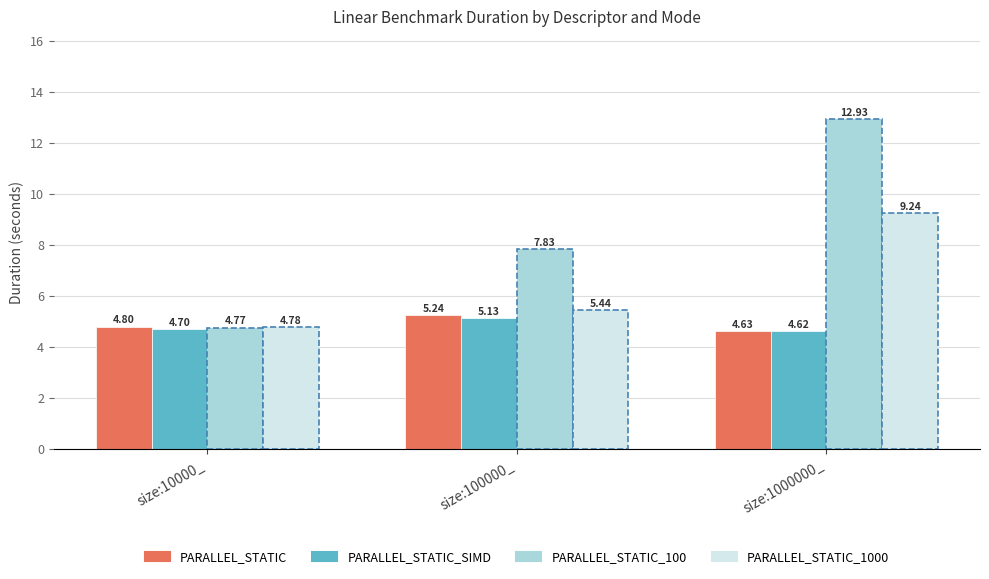

What is the total value across all series at size:10000_?

19.0